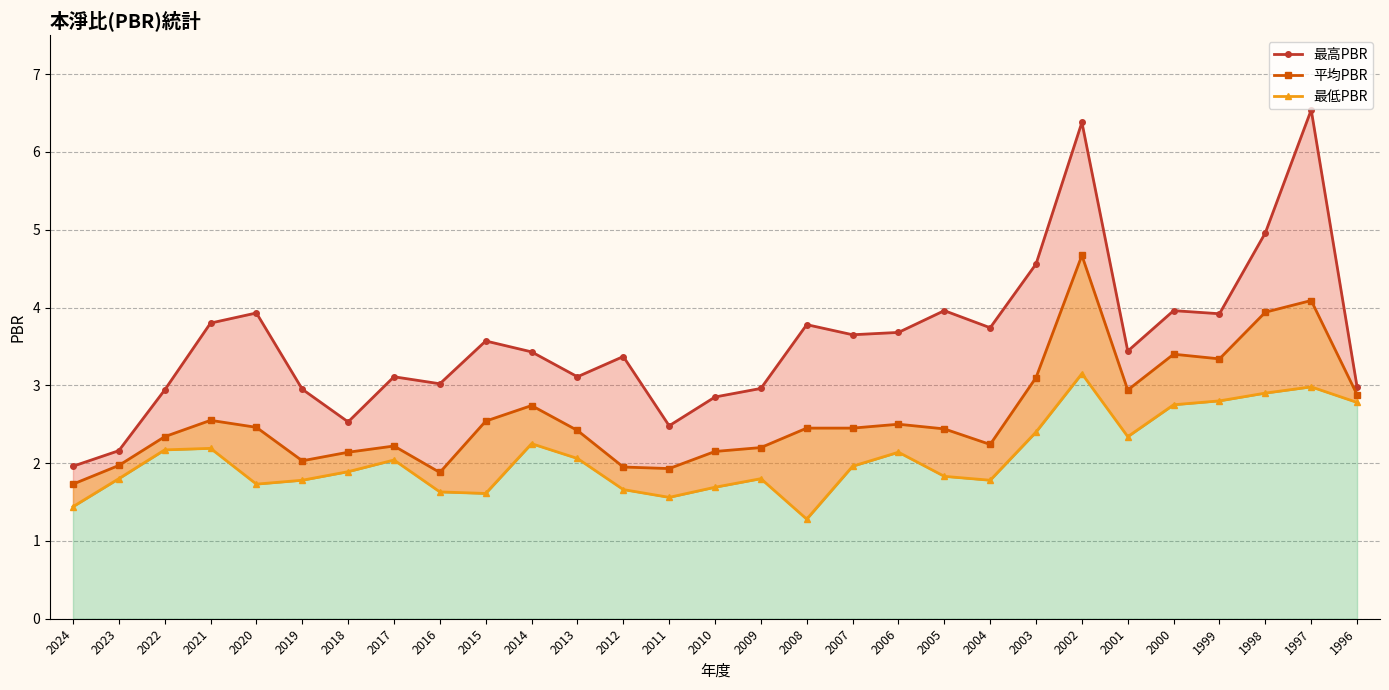

What is the sum of all 最低PBR values?

60.4